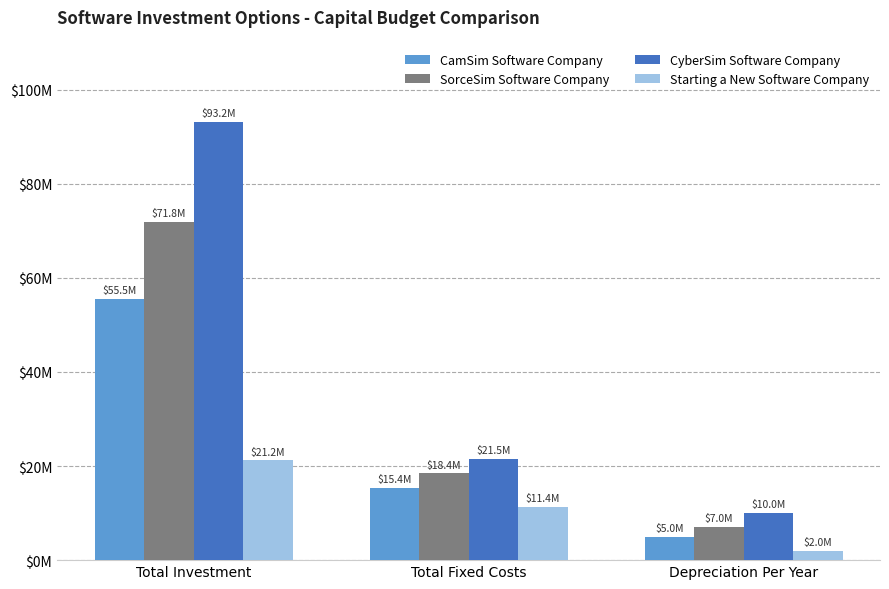

What is the label of the 3rd bar from the right?

Total Investment